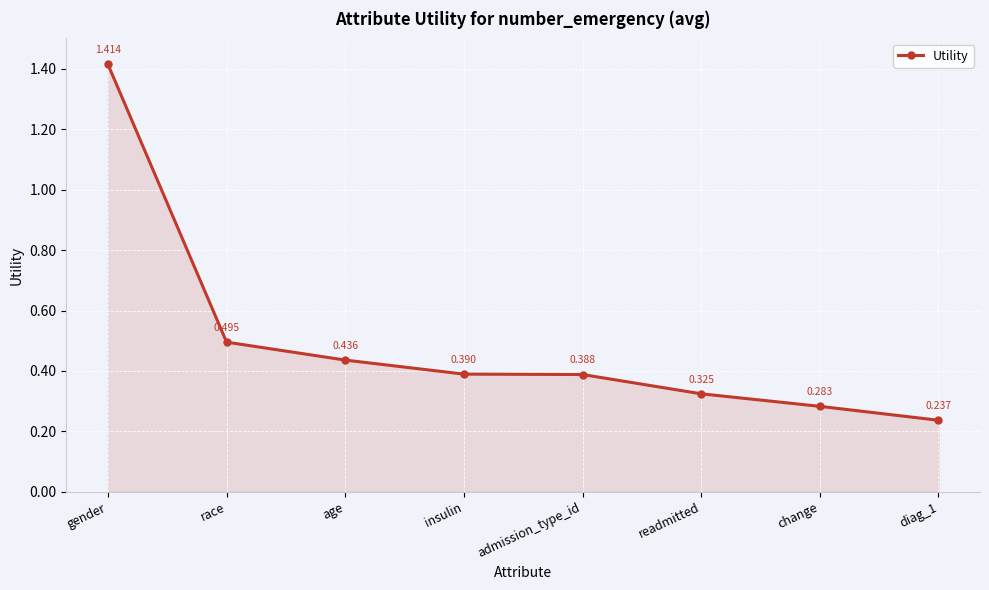

What is the difference between the maximum and minimum values?

1.2